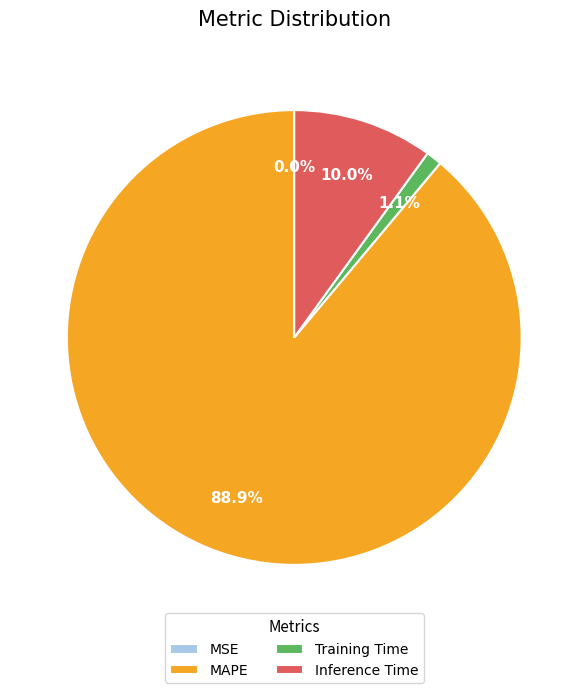

Is it true that MAPE is 97% of the pie?

False